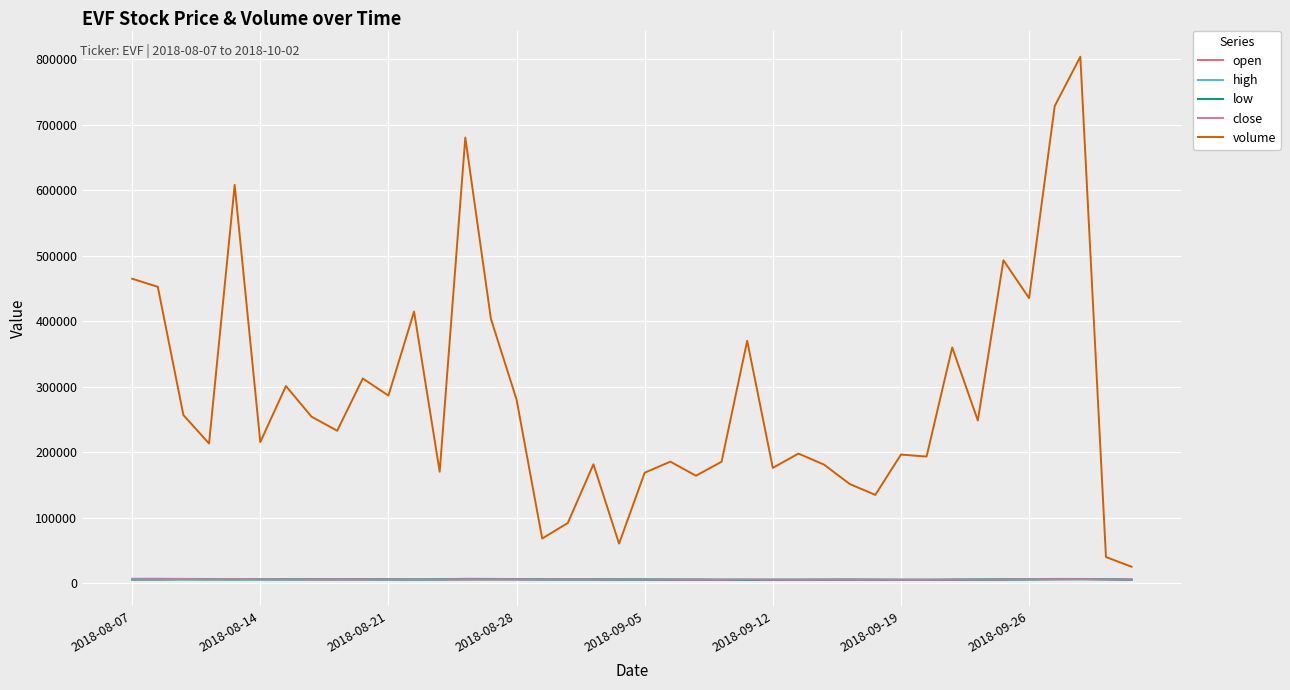

What is the maximum value shown in the chart?

804080